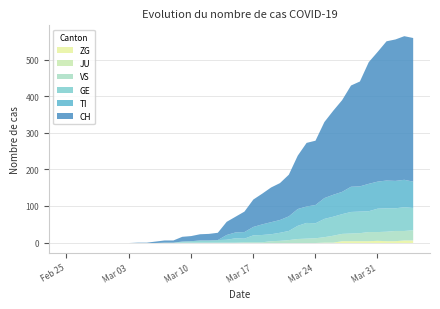

Is it true that ZG equals -2 at 2020-03-01?

False